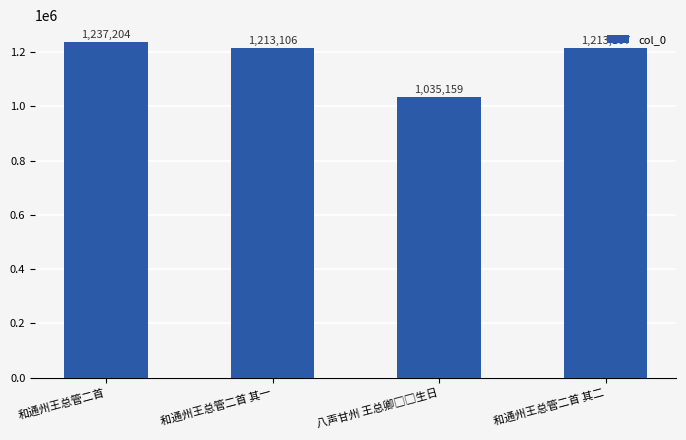

Are the bars horizontal?

No